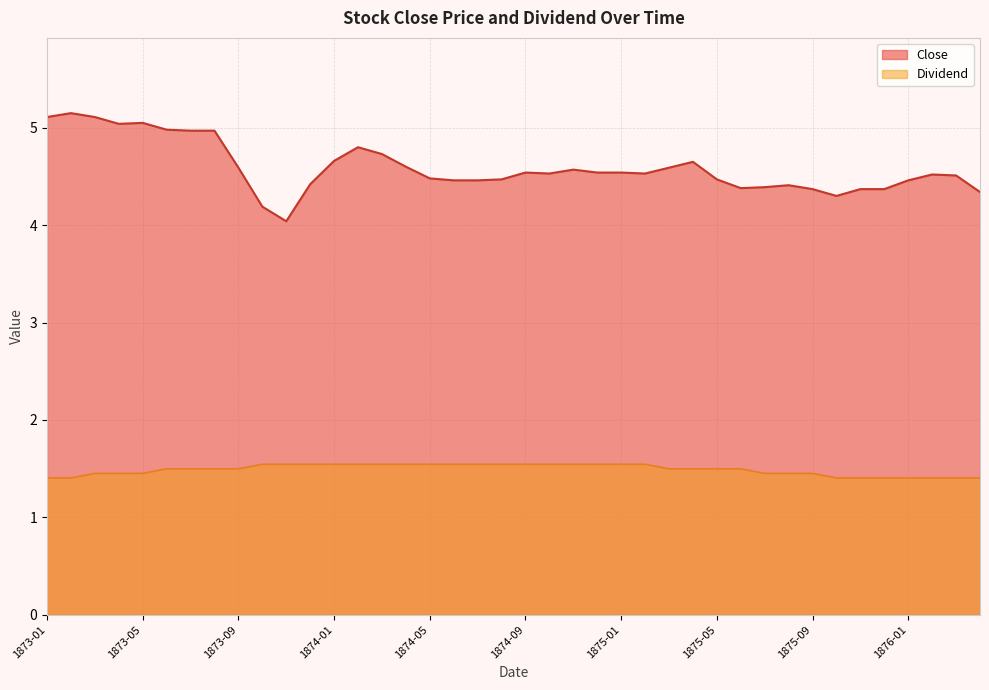

What are all the series names shown in the legend?

Close, Dividend